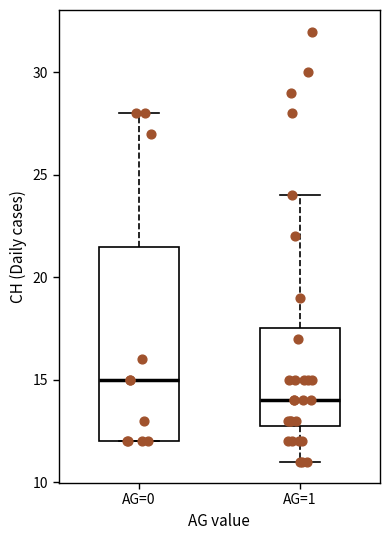

Comparing the boxes themselves (not the whiskers), which one is the tallest?

AG=0